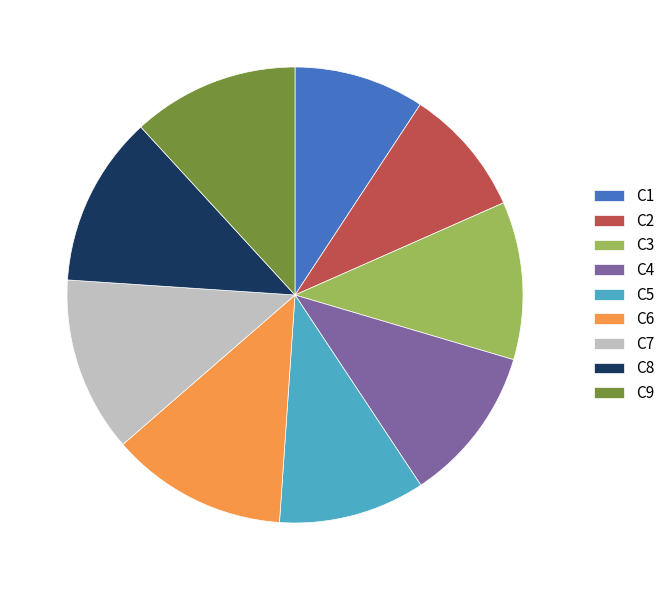

Which has a higher value, C2 or C8?

C8